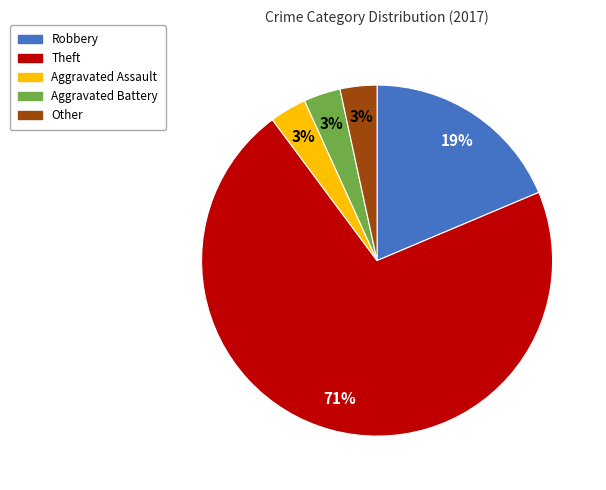

Which slice represents more than half of the pie?

Theft